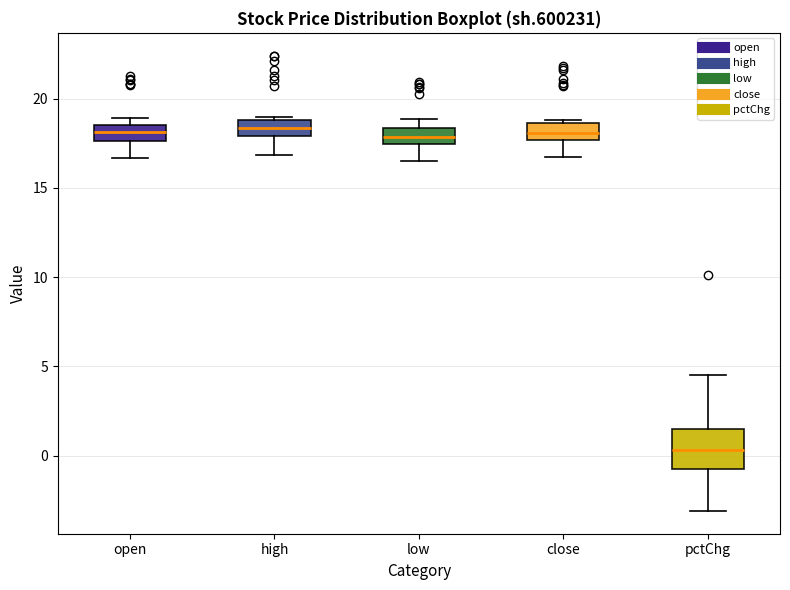

Comparing the boxes themselves (not the whiskers), which one is the tallest?

pctChg